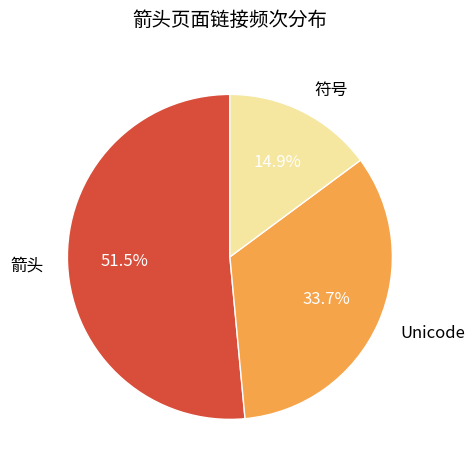

What is the majority slice?

箭头